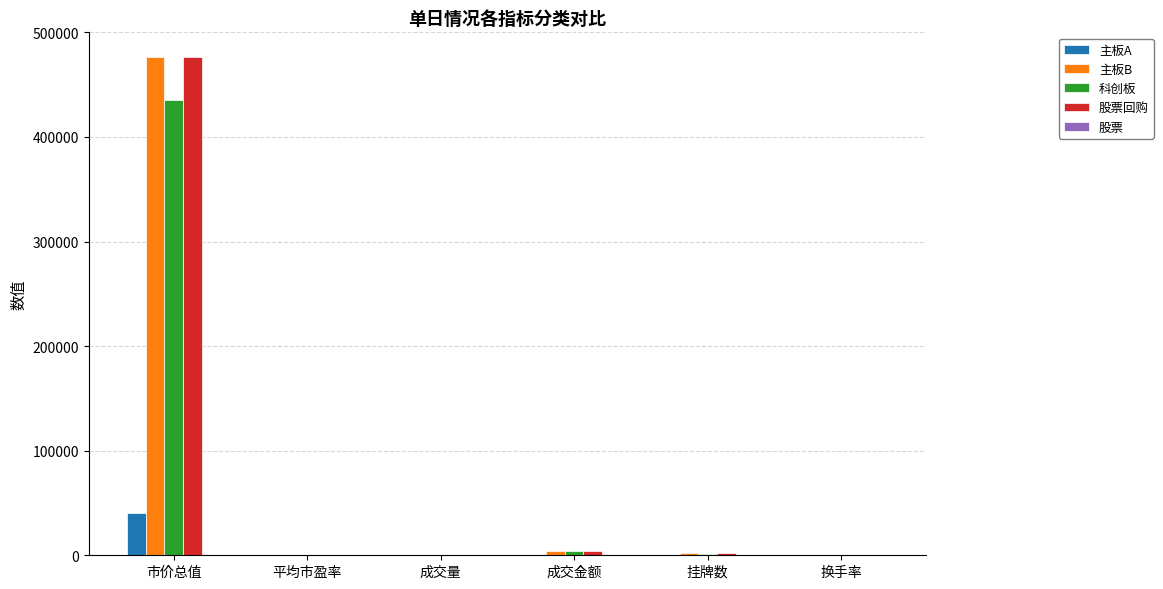

At which category is the sum across all series the highest?

市价总值